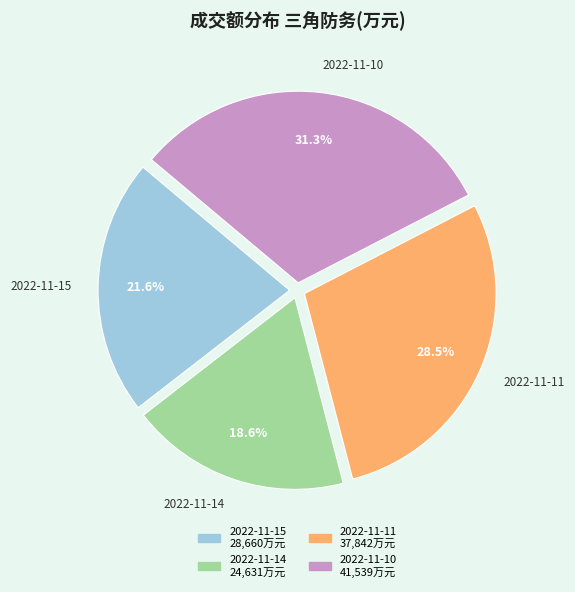

Which slice is the largest?

2022-11-10